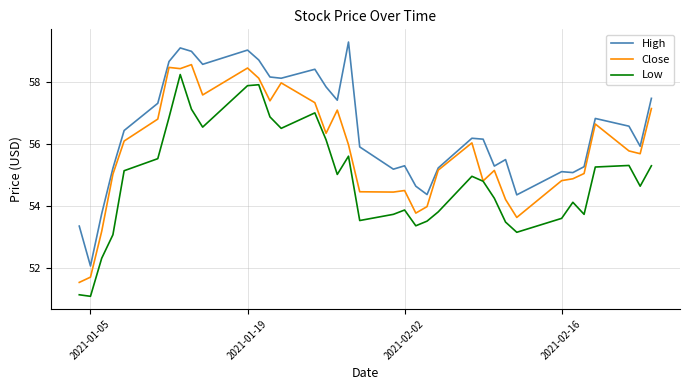

What is the minimum value shown in the chart?

51.1